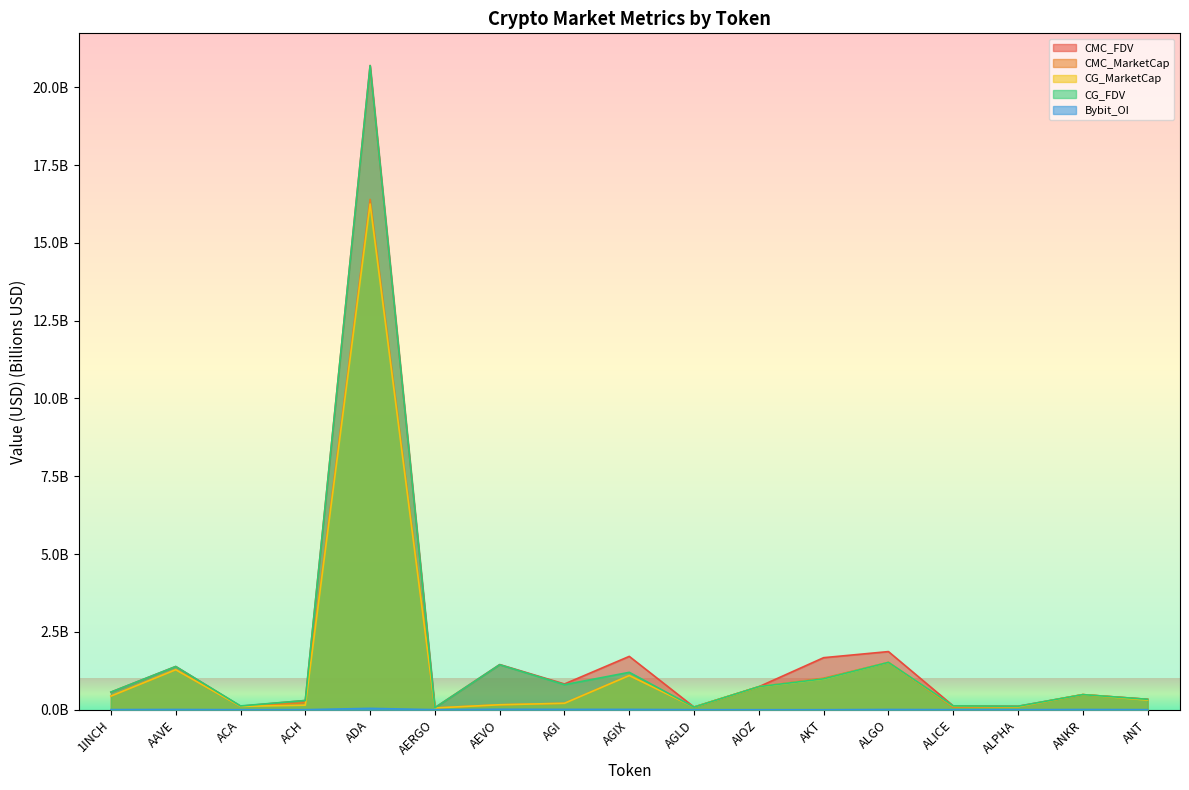

What is the label of the 14th point from the left?

ALICE